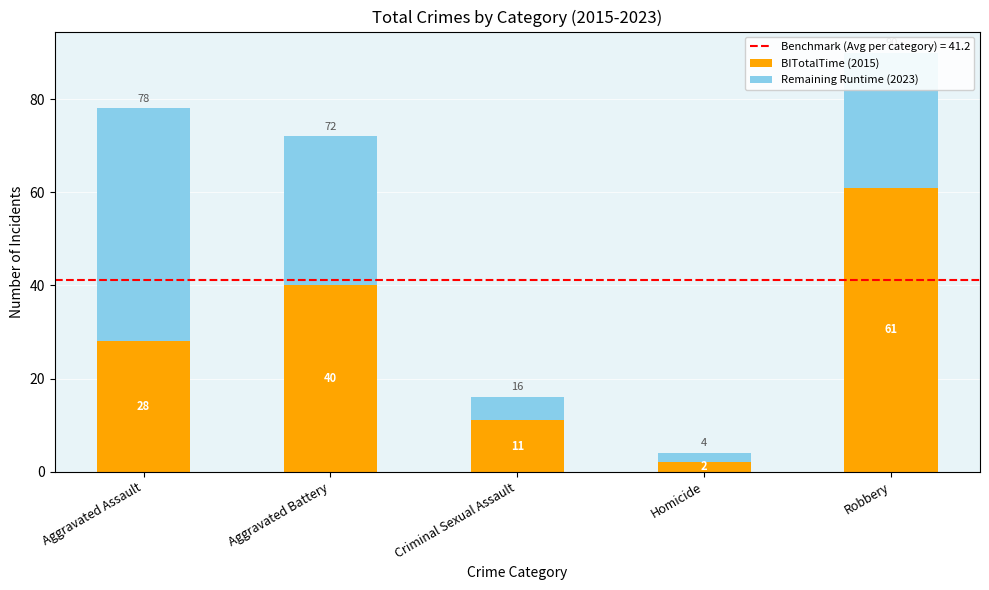

What is the average value of the BITotalTime (2015) series?

28